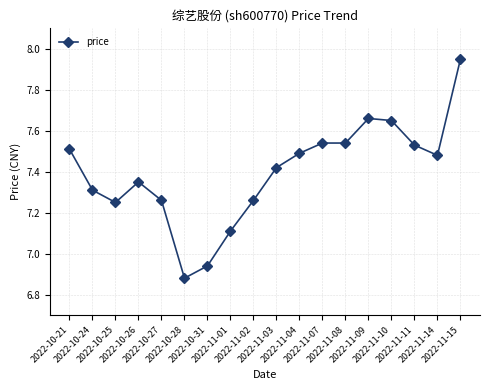

What is the sum of all values?

133.1